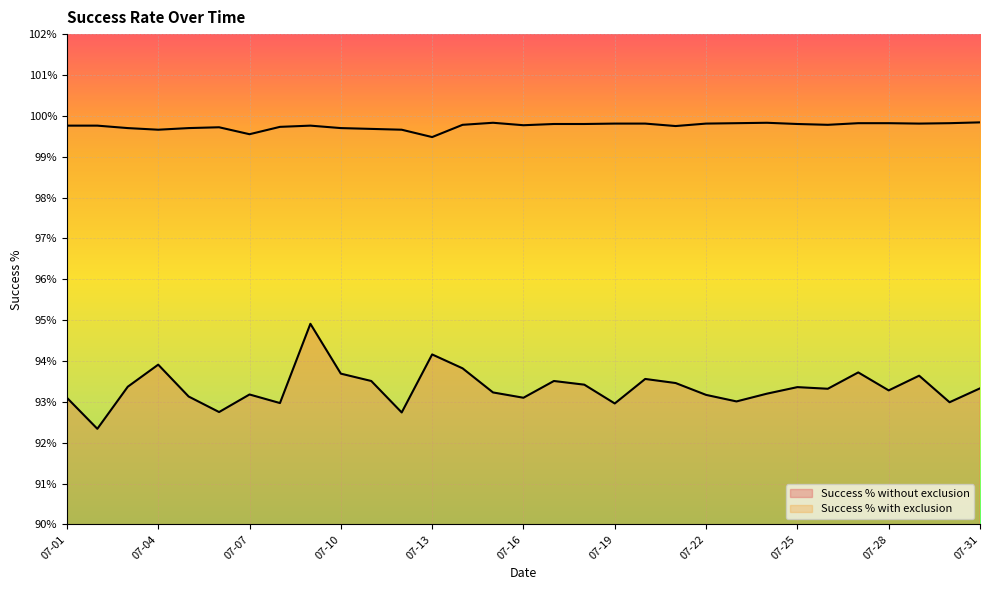

At which label does Success % without exclusion first exceed 93?

07-01